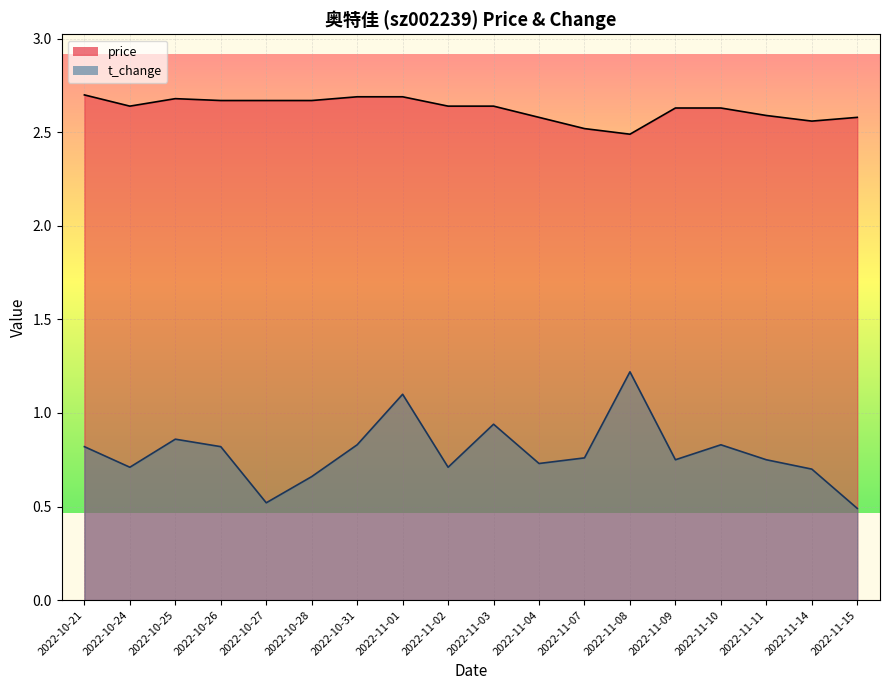

Which series has the largest total across all categories?

price_line